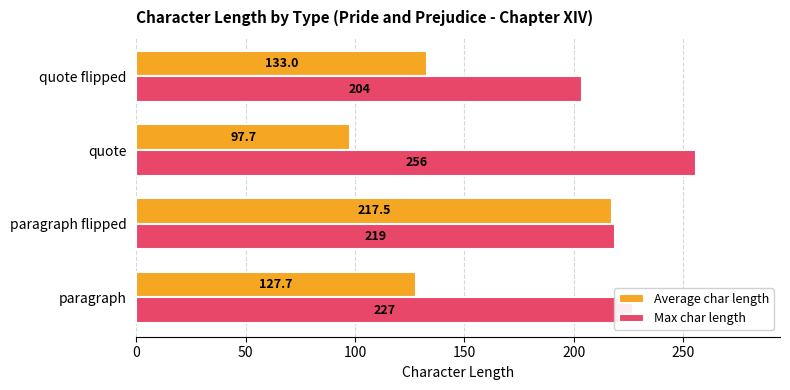

What are all the series names shown in the legend?

Average char length, Max char length